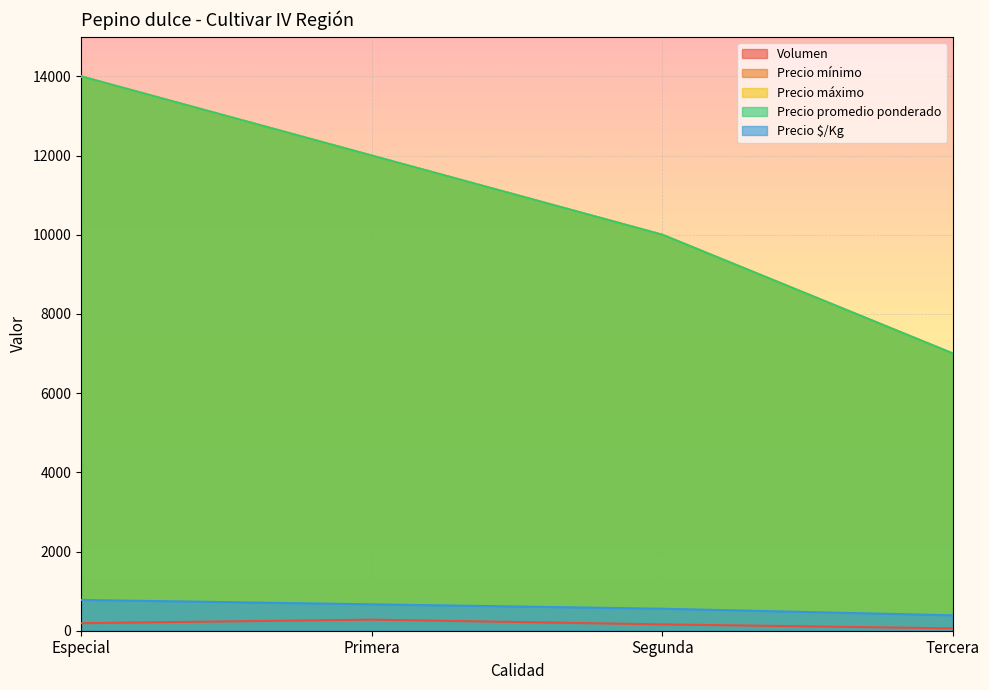

Read the Precio promedio ponderado value at Segunda.

10000